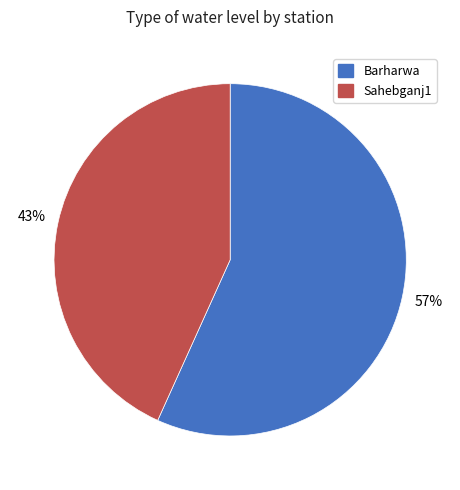

To the nearest percent, what percentage of the pie is Sahebganj1?

43%